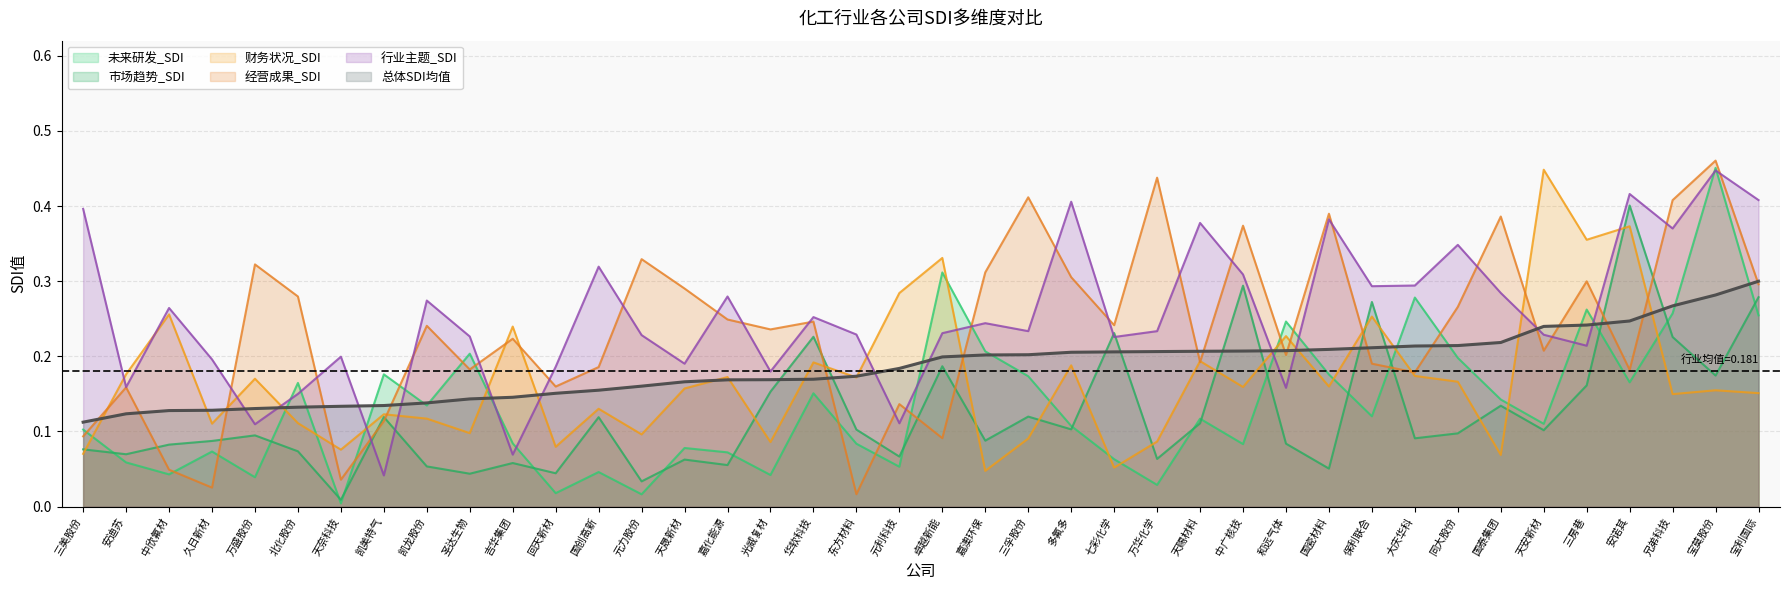

Is the value of 财务状况_SDI at 元利科技 greater than the value of 行业主题_SDI at 凯美特气?

Yes